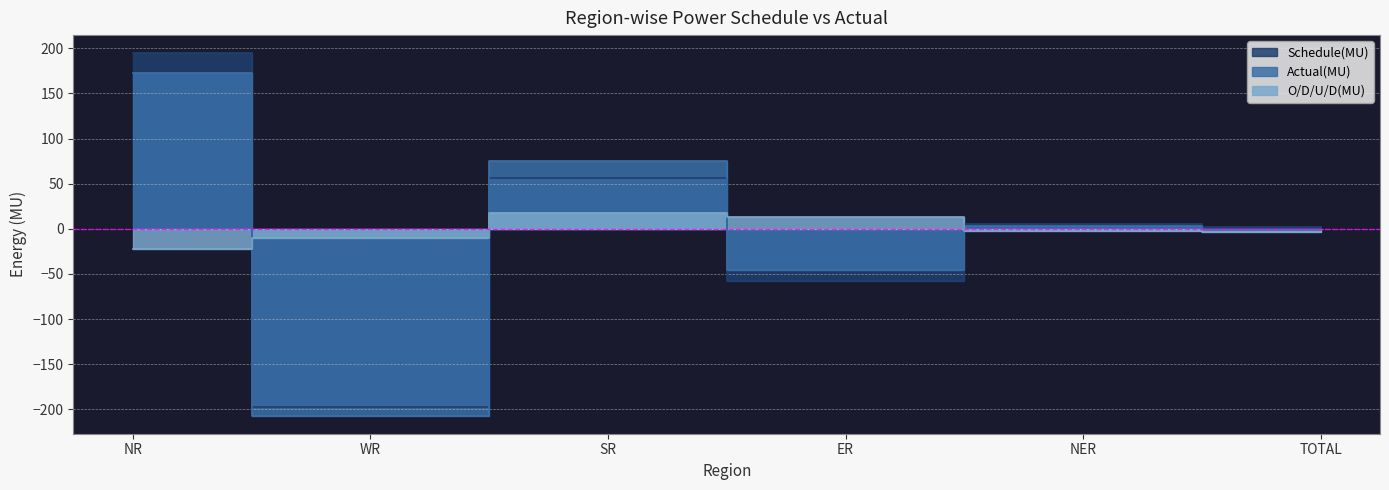

What value does the Schedule(MU) series have at TOTAL?

2.1